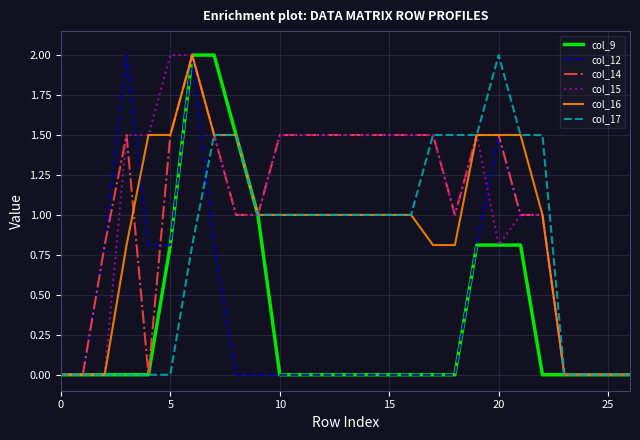

Does the chart display data point markers on the line(s)?

No